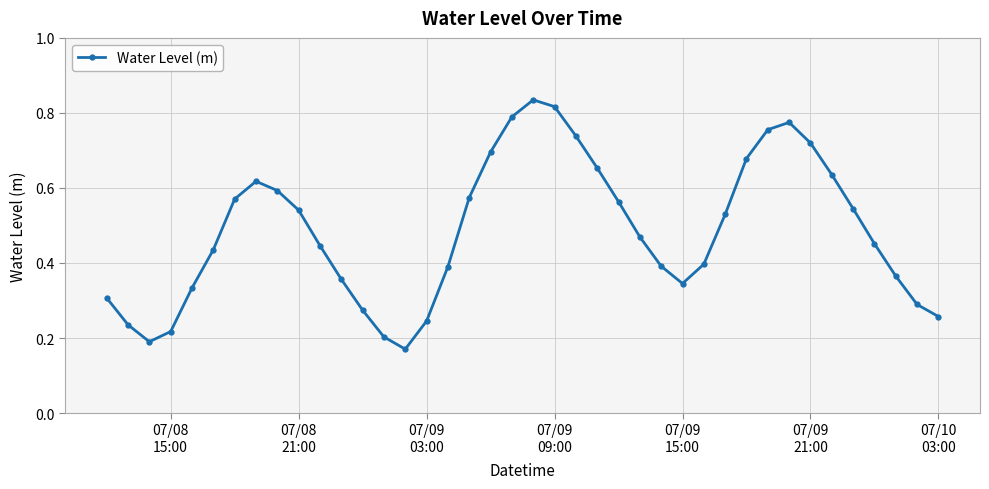

How many lines are shown in the chart?

1